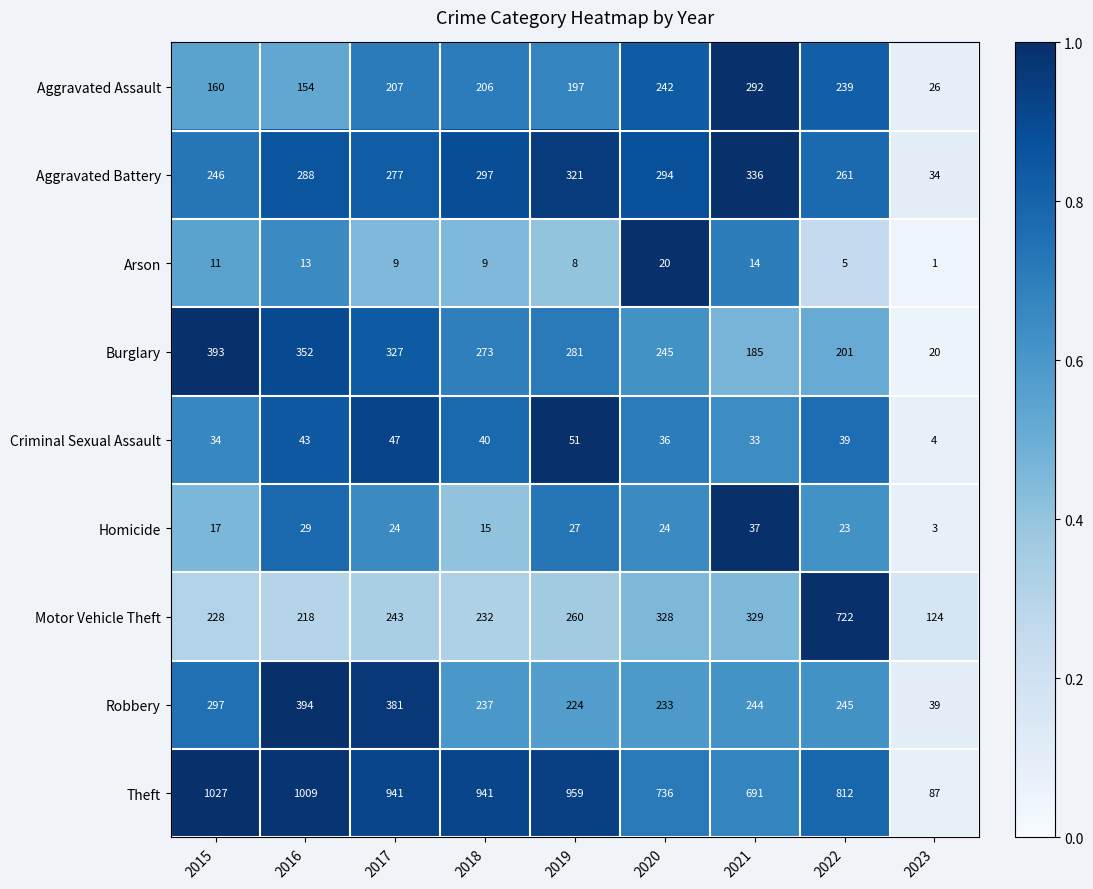

At 2020, list the series in order from largest to smallest.

Theft, Motor Vehicle Theft, Aggravated Battery, Burglary, Aggravated Assault, Robbery, Criminal Sexual Assault, Homicide, Arson